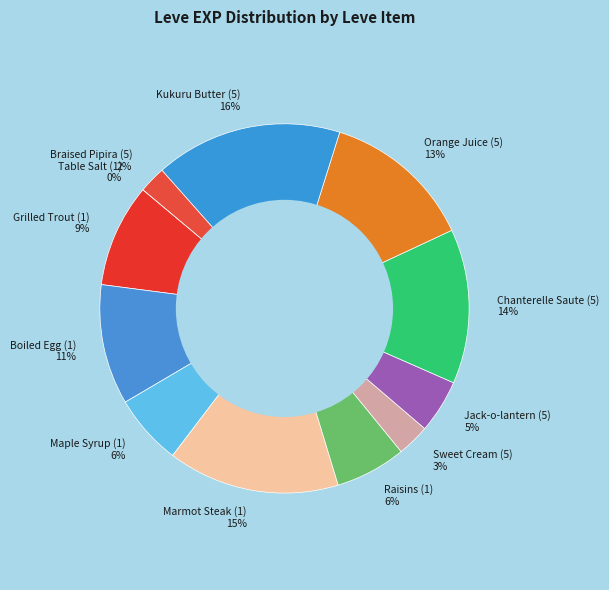

Which category has the biggest portion of the pie?

Kukuru Butter (5)